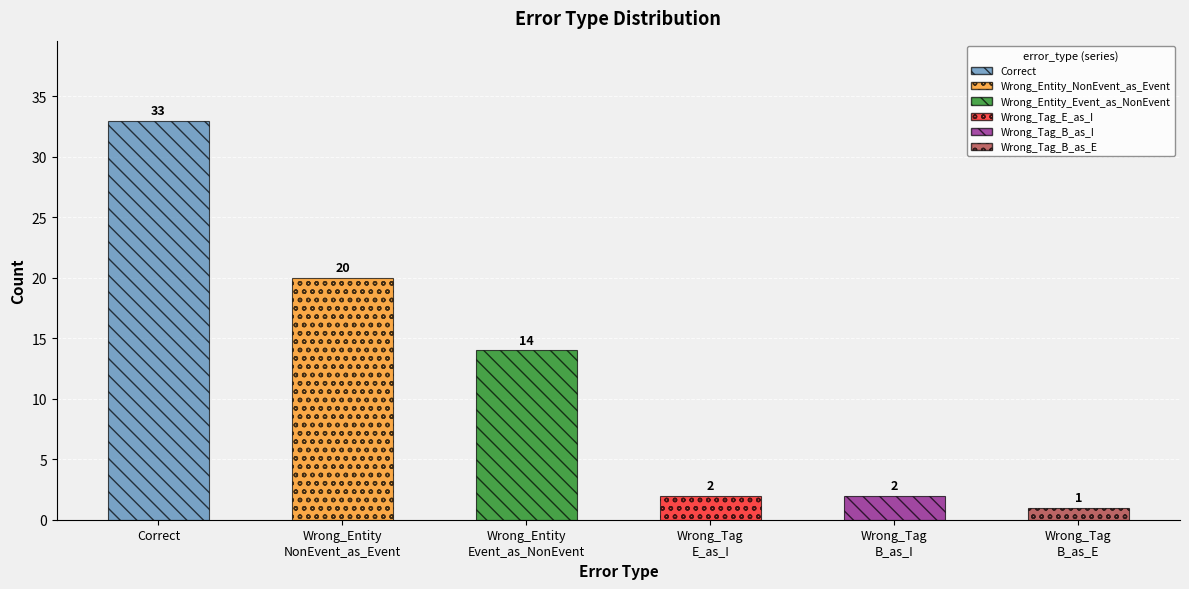

What is the maximum value shown in the chart?

33